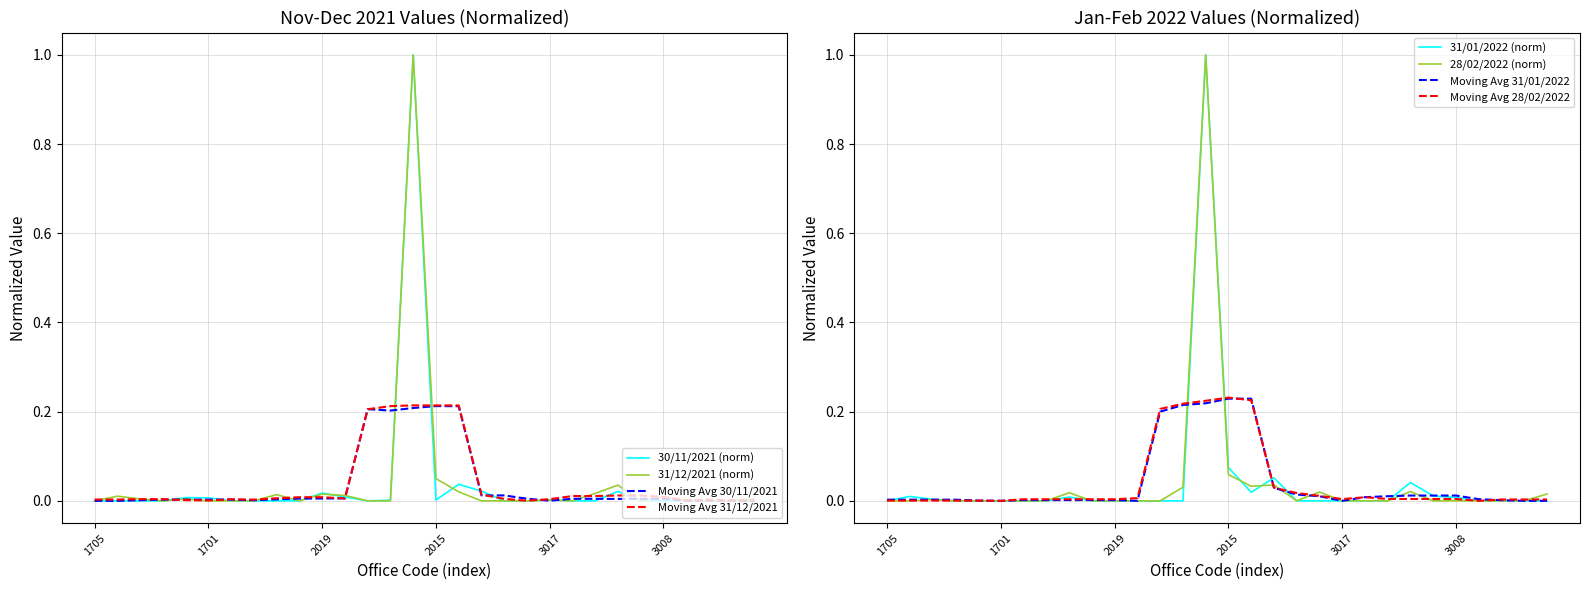

What is the label of the 25th point from the right?

1701